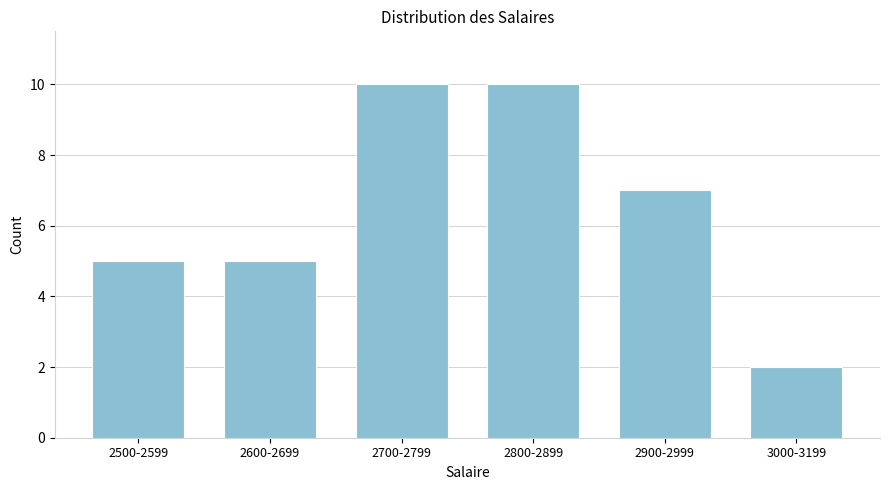

Reading left to right, extract all data points from this chart.

5	5	10	10	7	2